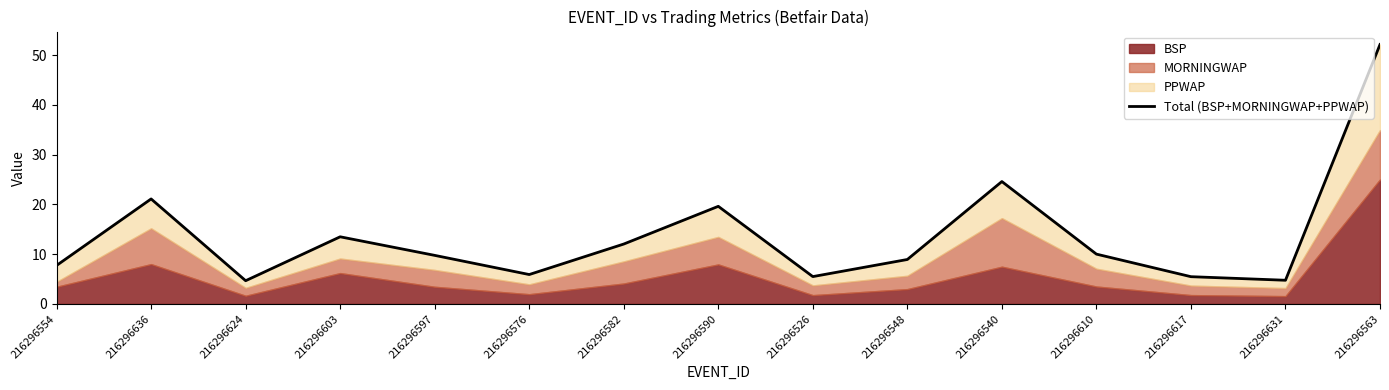

Rank the categories by value from lowest to highest.

216296624, 216296631, 216296617, 216296526, 216296576, 216296554, 216296548, 216296597, 216296610, 216296582, 216296603, 216296590, 216296636, 216296540, 216296563